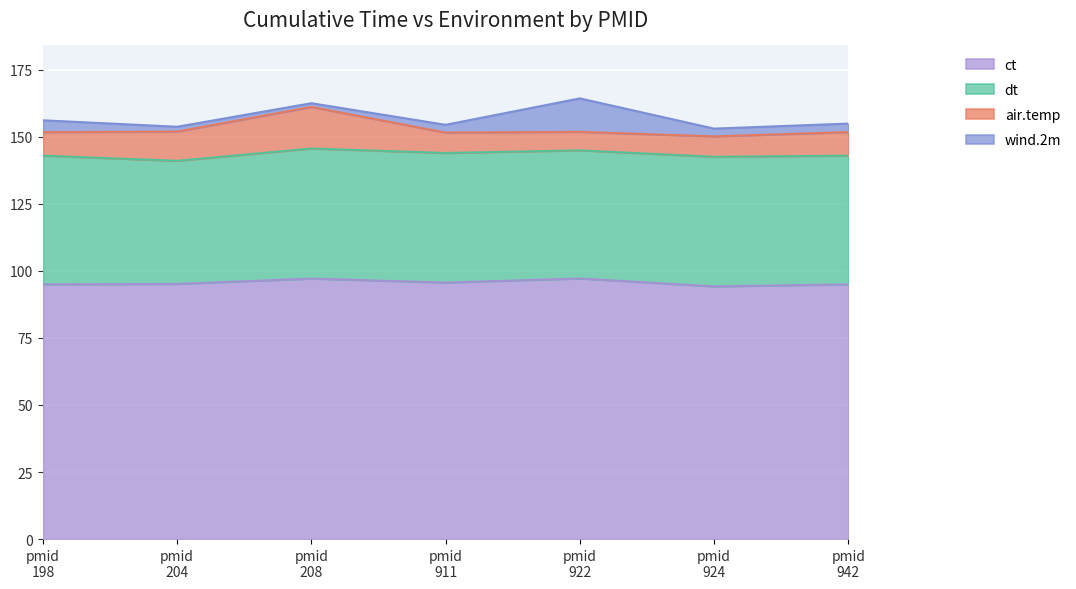

What is the difference between the wind.2m values at 924 and 922?

9.6